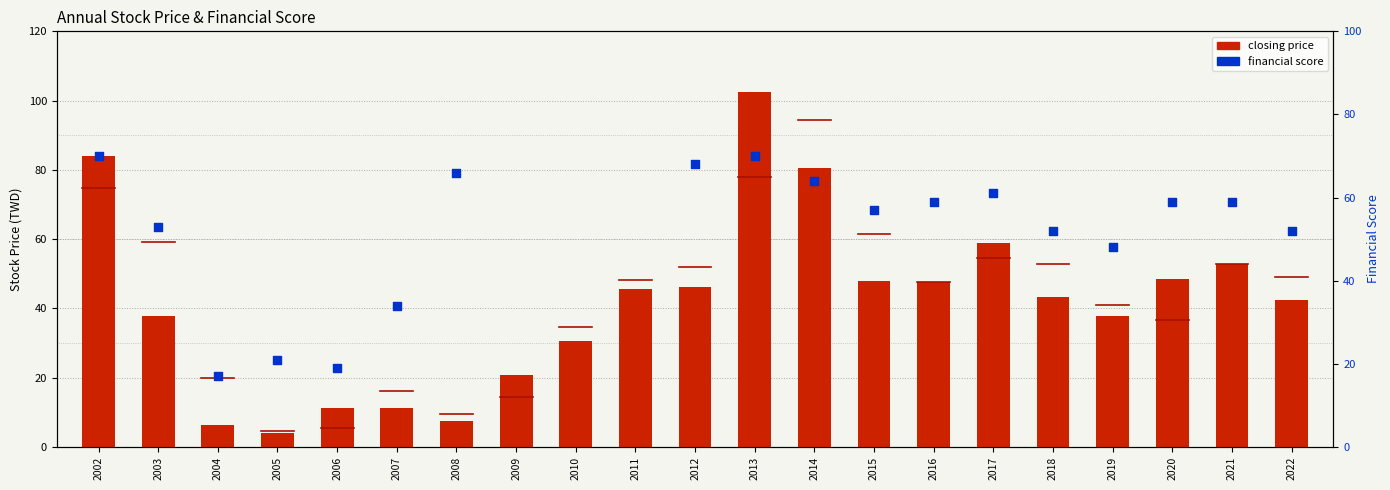

Approximately how many times larger is the value at 2017 compared to 2008?

7.8